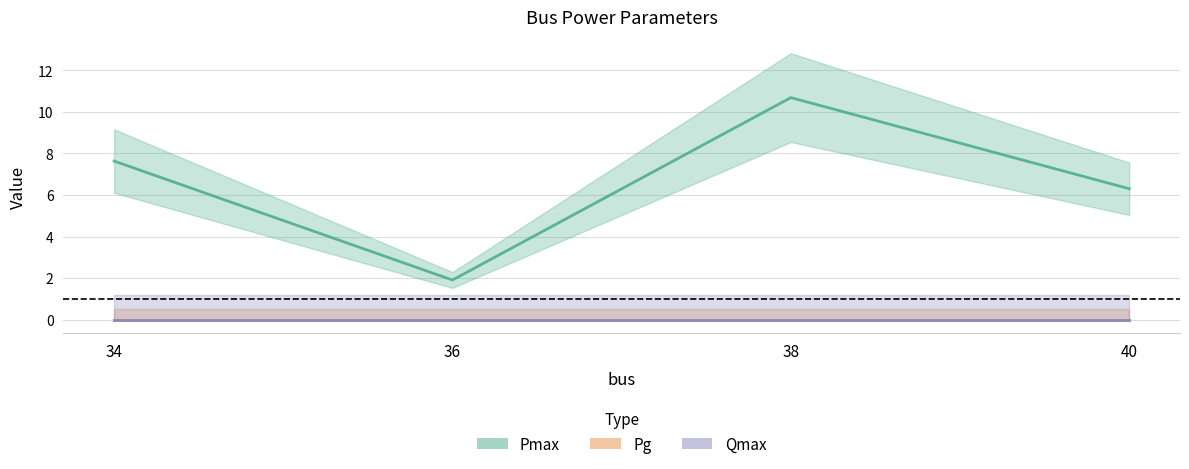

What is the total value across all series at 38?

10.7